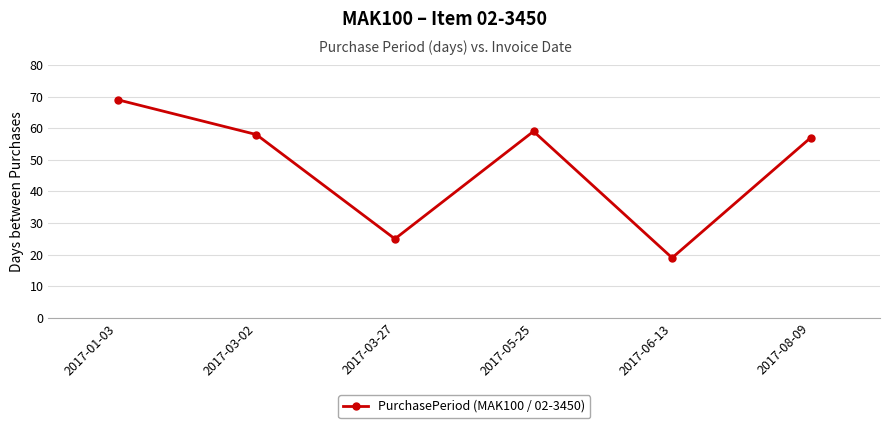

What is the approximate value at 2017-05-25?

59